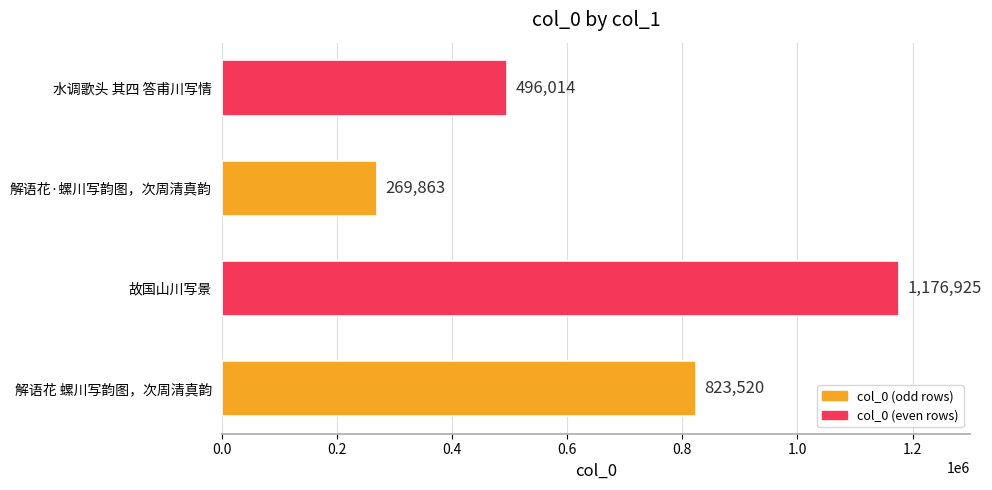

Count the number of data series in this chart.

1